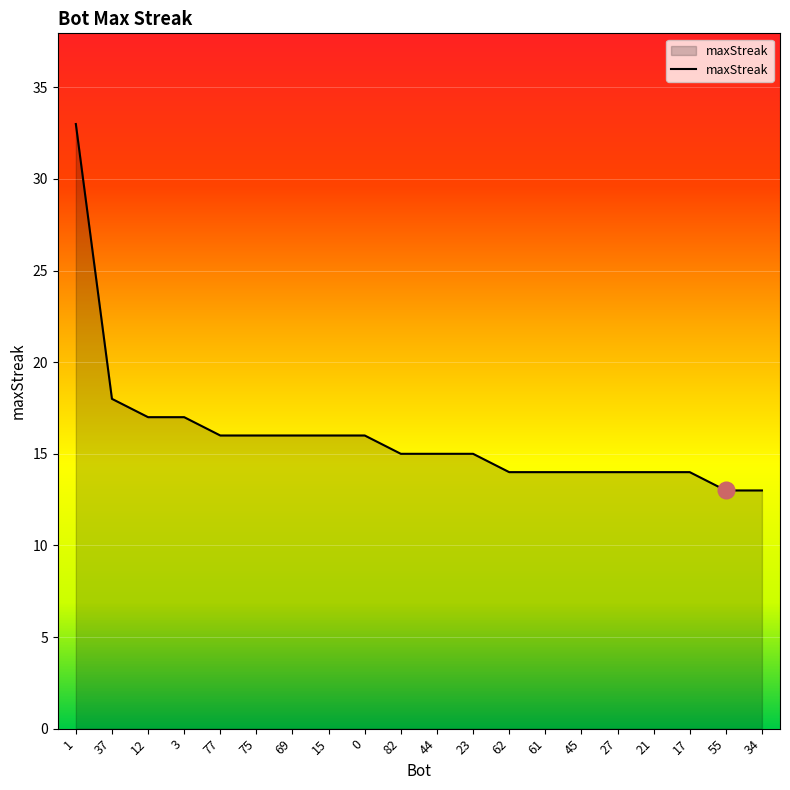

What position from the right is 82?

11